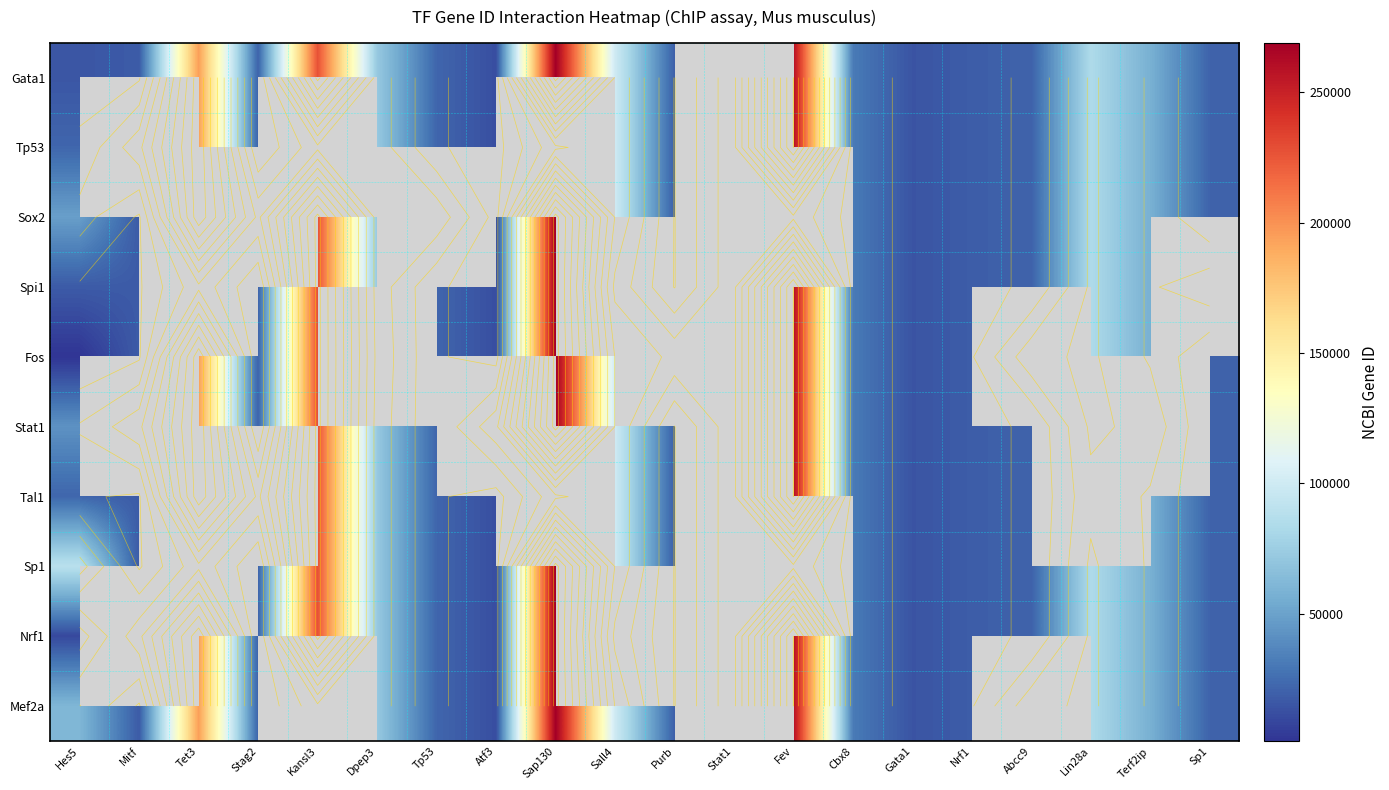

Is the value of Fos at Sall4 greater than the value of Stat1 at Purb?

Yes